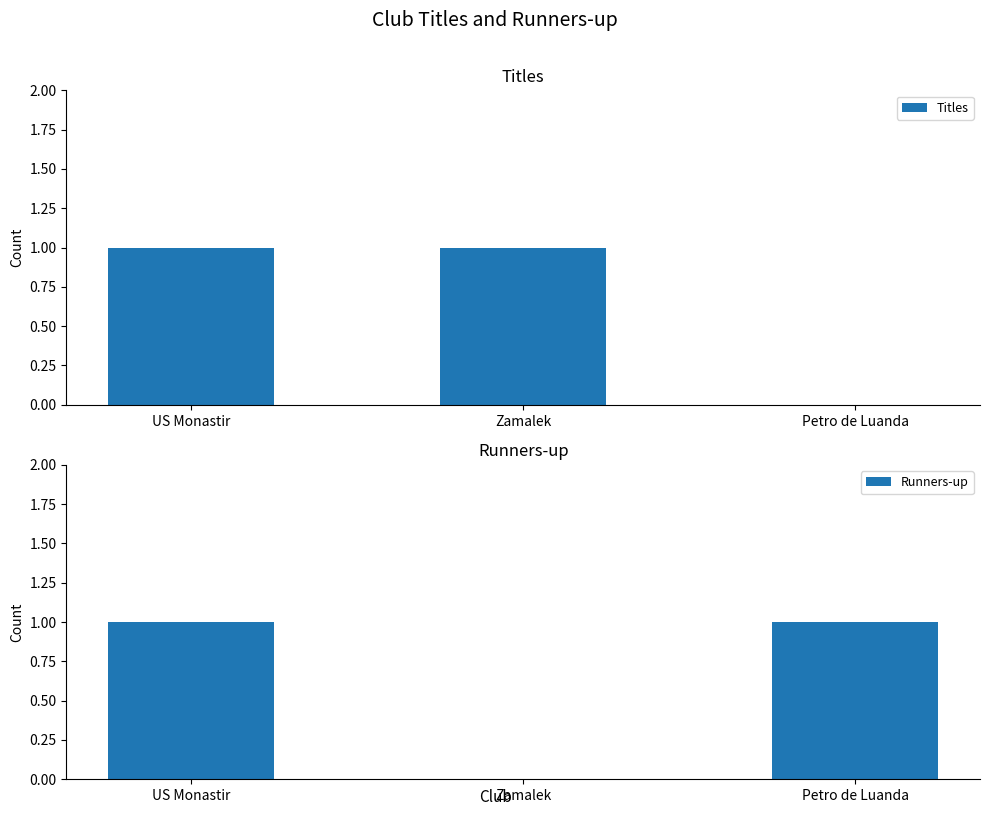

What is the total value across all series at Petro de Luanda?

1